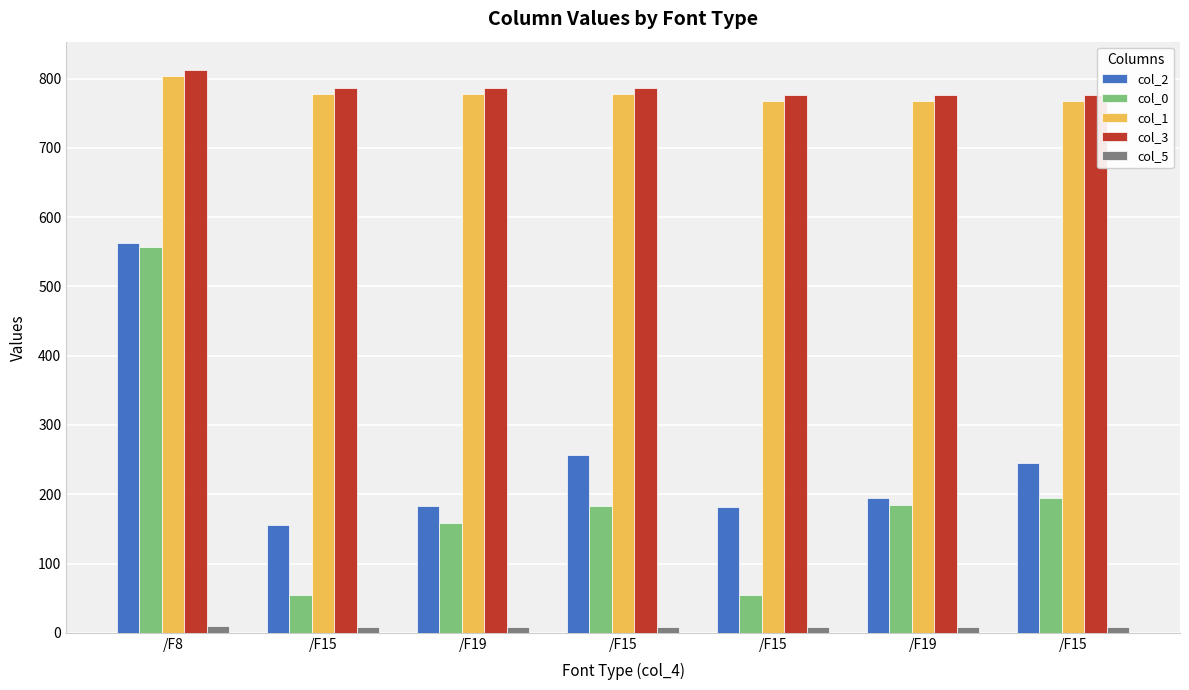

How many categories are shown in the chart?

7